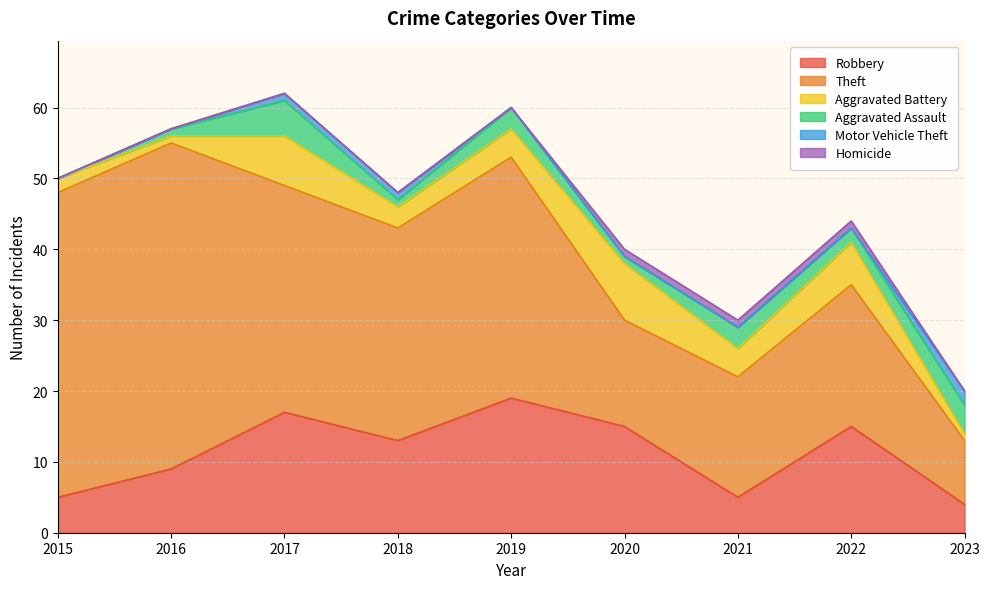

Rank the categories by Homicide value from lowest to highest.

2015, 2016, 2017, 2018, 2019, 2023, 2020, 2021, 2022